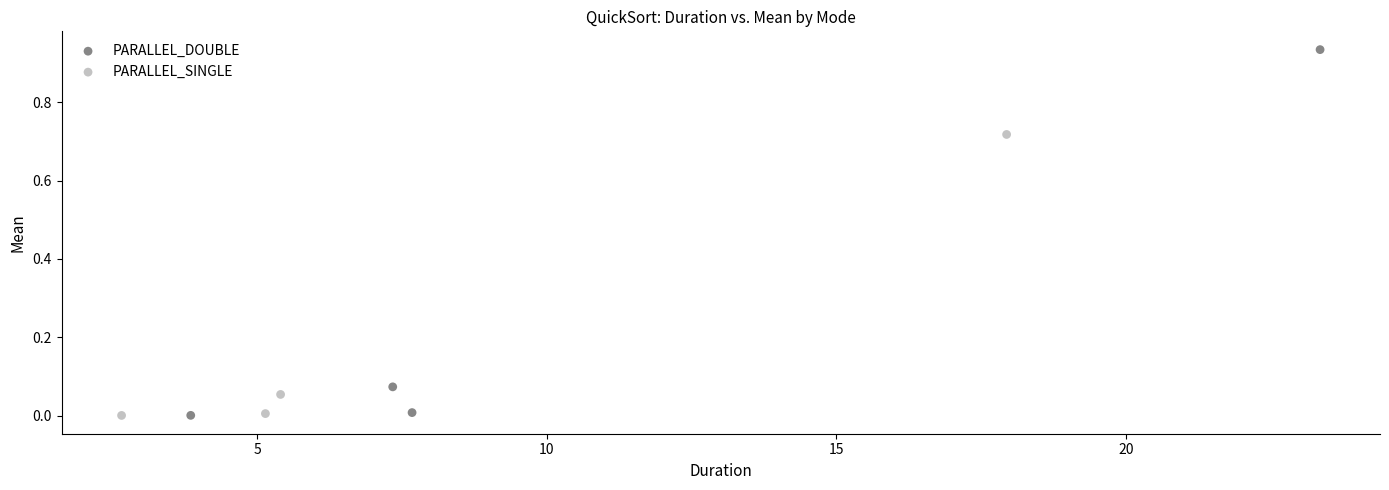

What are all the series names shown in the legend?

PARALLEL_DOUBLE, PARALLEL_SINGLE